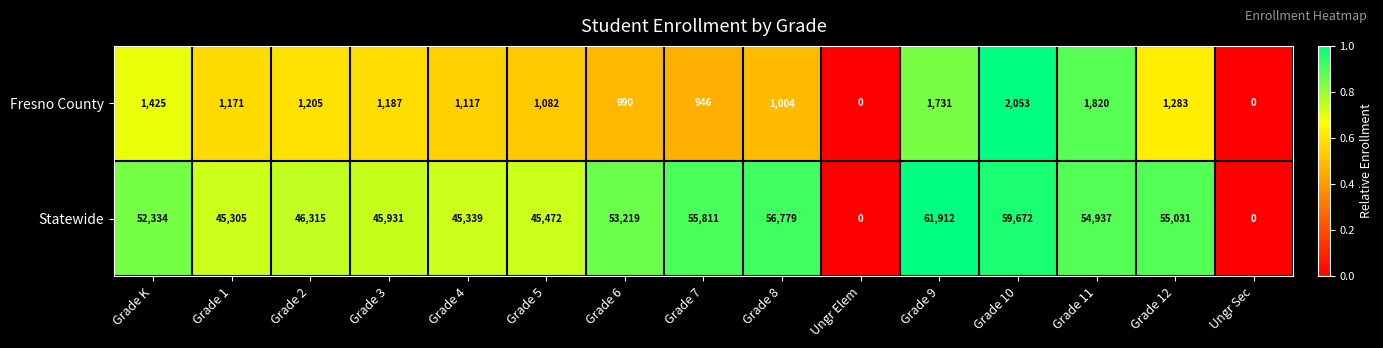

At which category is the sum across all series the highest?

Grade 9